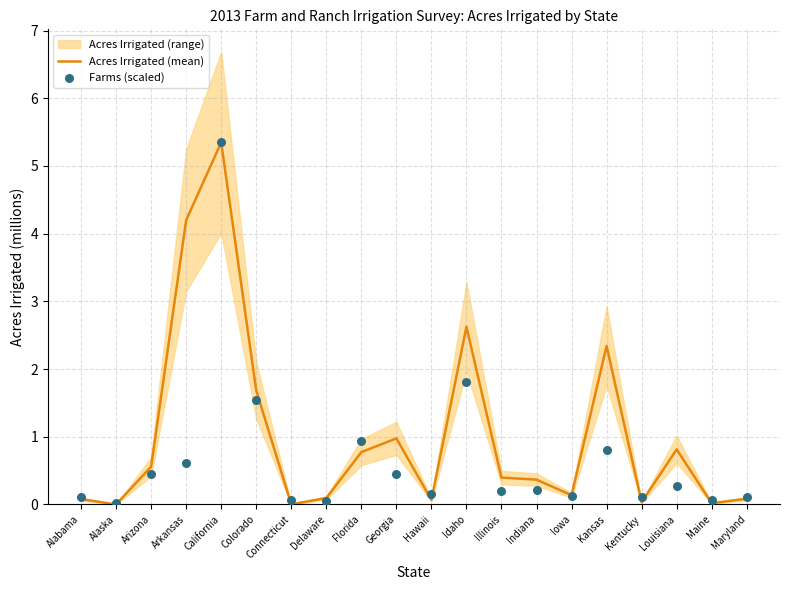

Which series has the widest spread of Y values?

Acres Irrigated (mean)